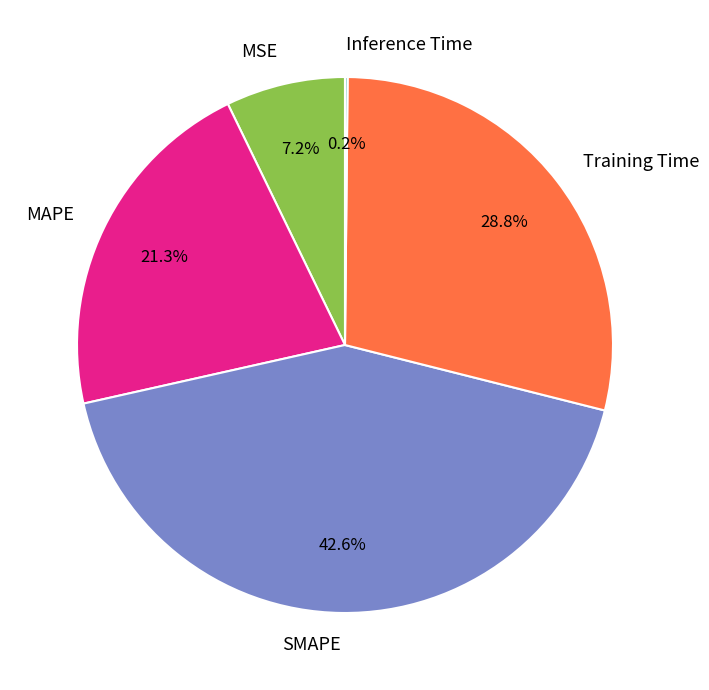

What percentage is NOT represented by SMAPE?

57.4%